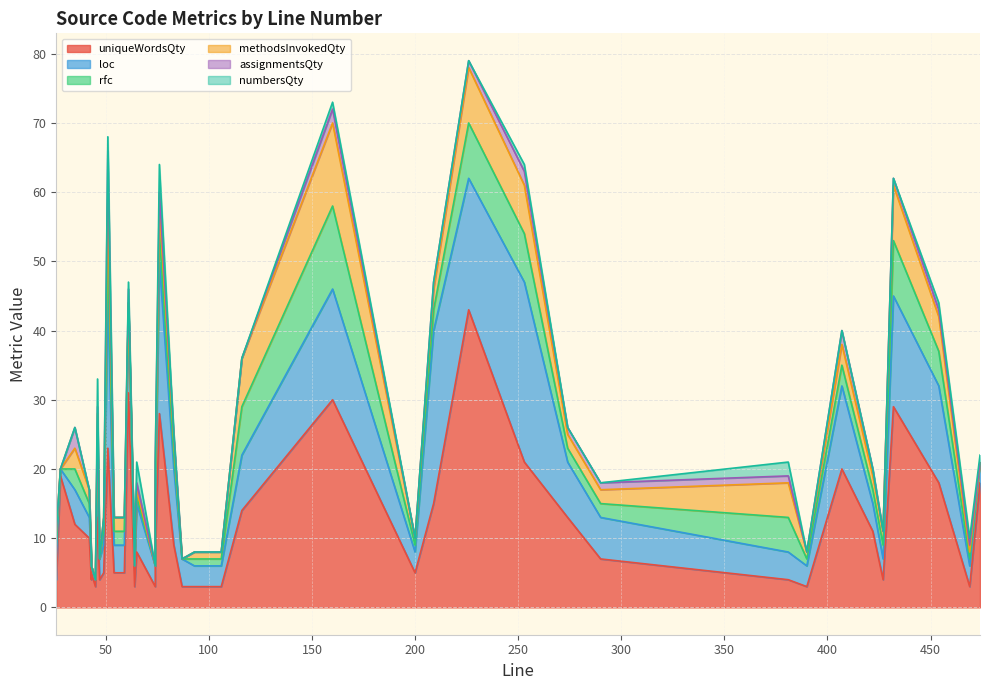

The value of assignmentsQty at 432 is 0. True or false?

False